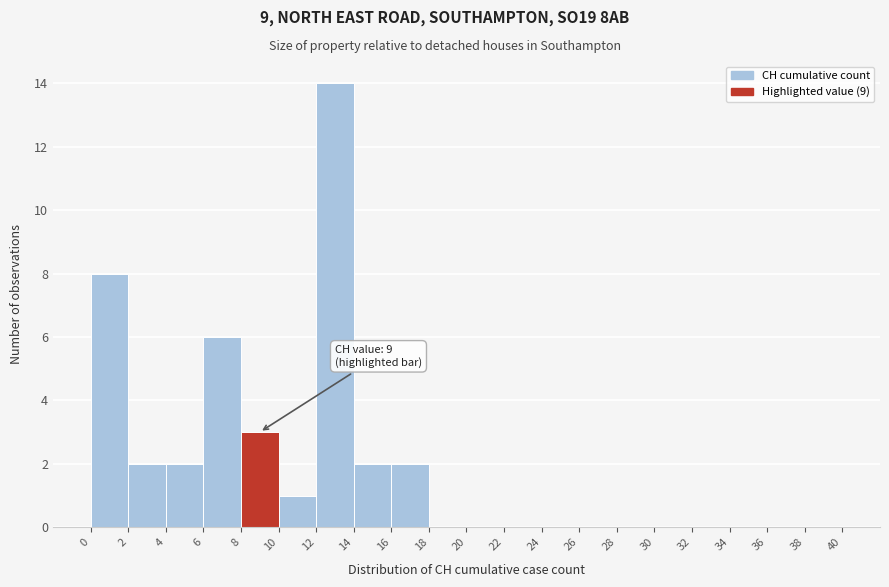

Which range on the x-axis has the tallest bar?

12 to 14